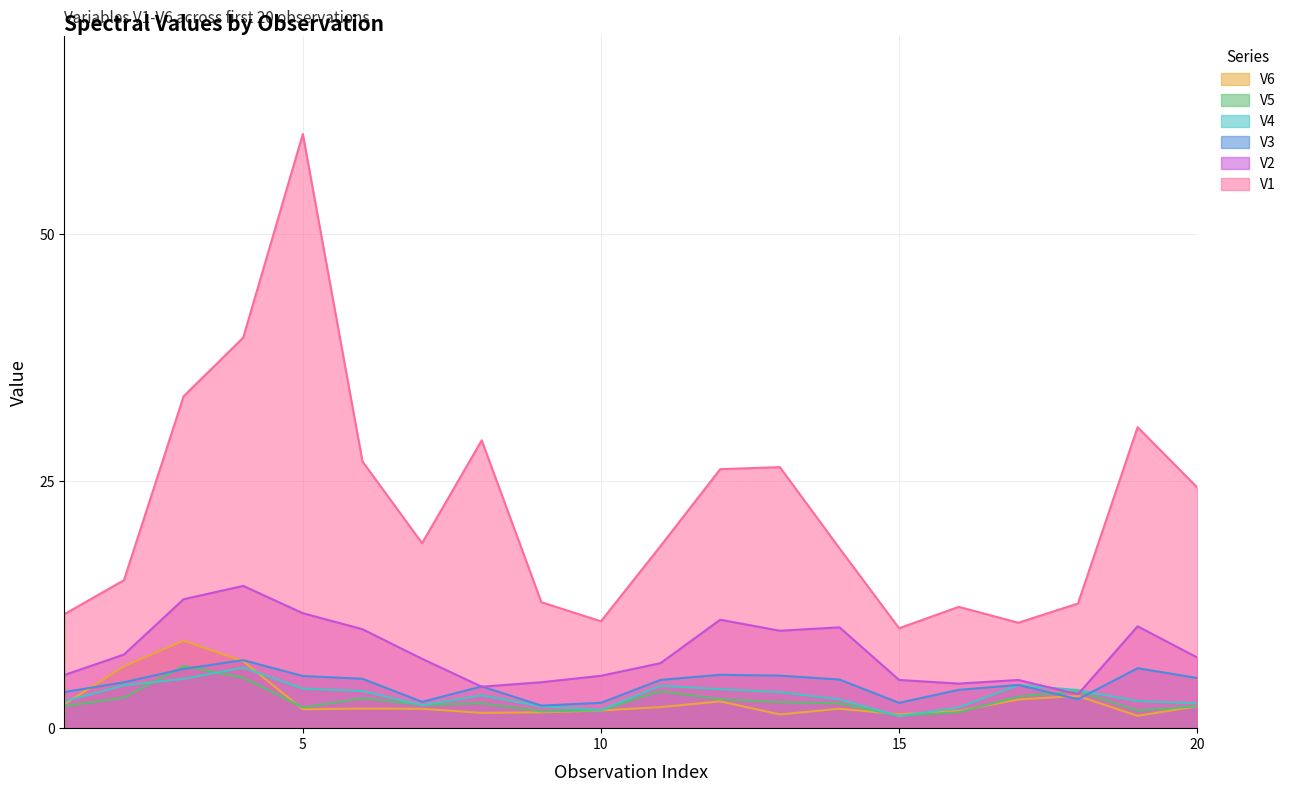

What is the difference between the maximum and minimum values in the V2 series?

11.0